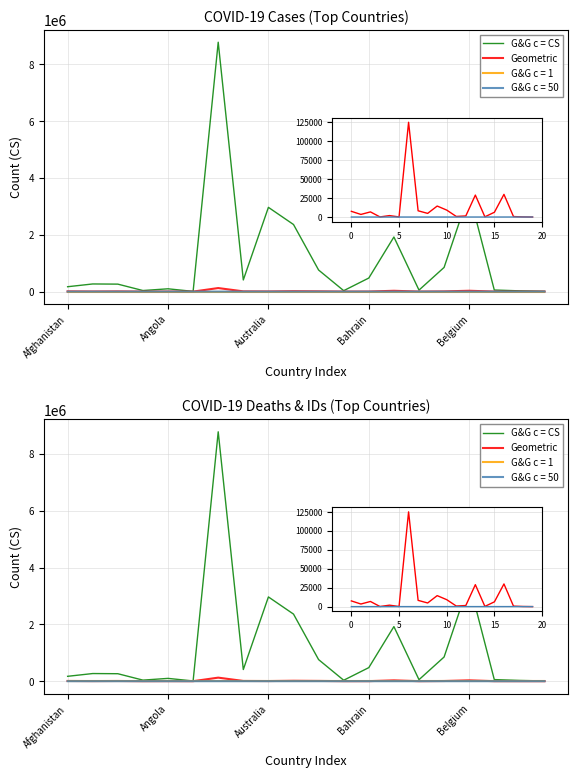

Reading right to left, list all the values displayed in this chart.

G&G c = CS: 8297	26567	55803	3473015	851636	52637	1923031	477750	33005	759753	2362662	2967316	410155	8783208	7395	98568	37452	262994	268940	171519
Geometric: 5	163	633	29832	6295	305	28887	1432	768	9127	14471	4797	8229	124765	135	1899	150	6762	3423	7513